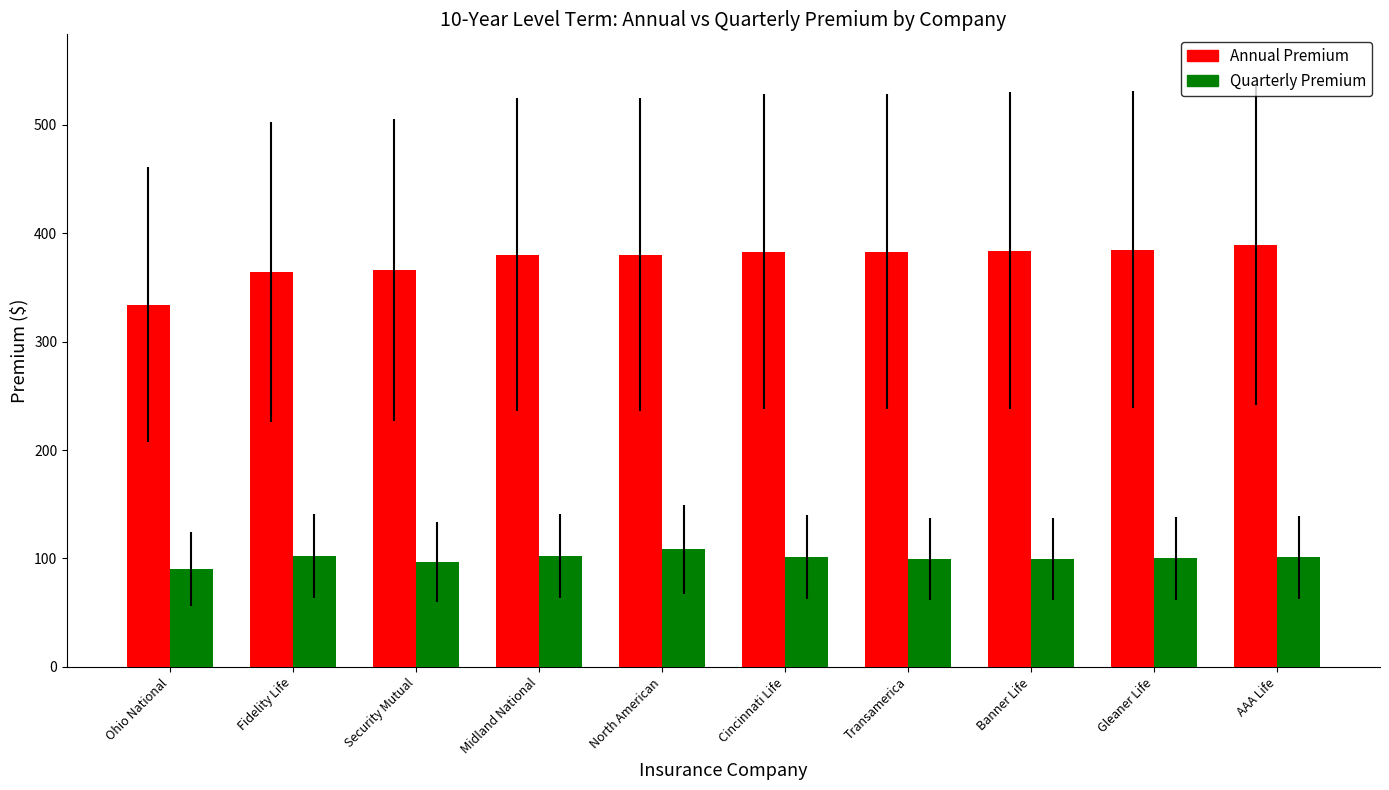

How many bars are there in total?

20